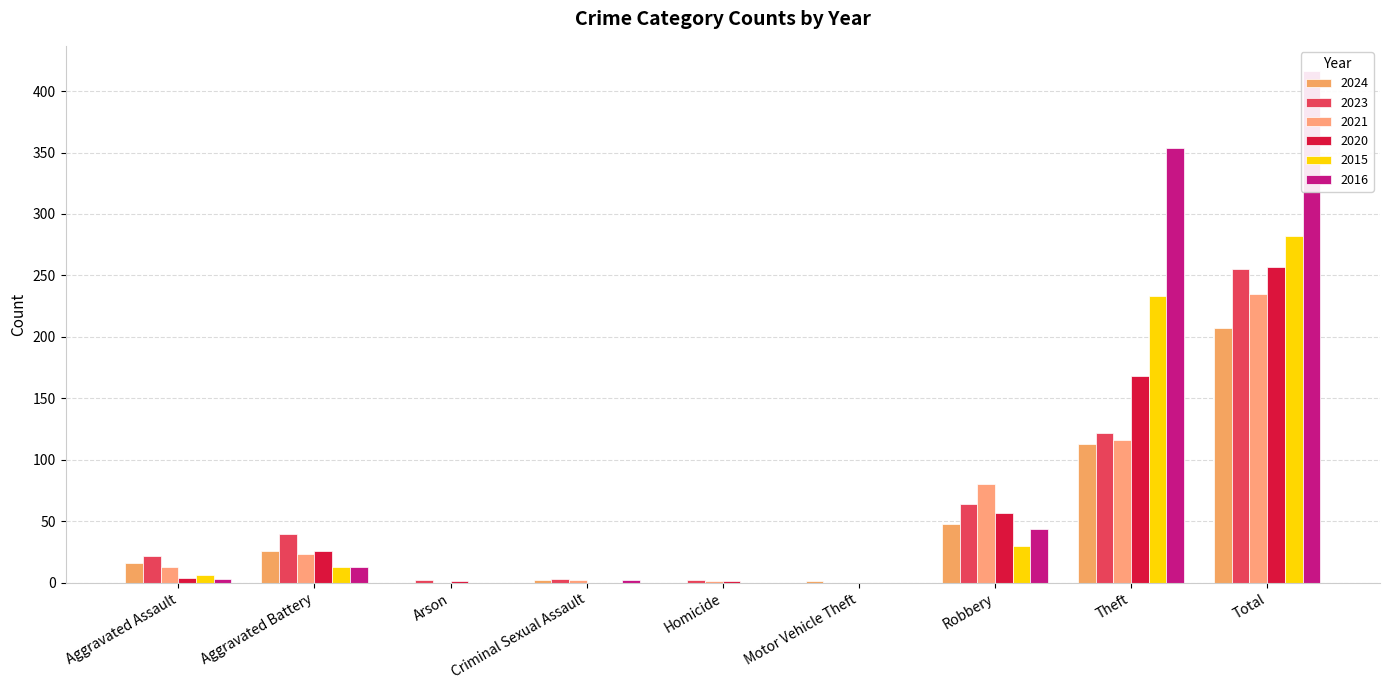

Reading left to right, transcribe all the data shown in this chart.

2024: Aggravated Assault=16	Aggravated Battery=26	Arson=0	Criminal Sexual Assault=2	Homicide=0	Motor Vehicle Theft=1	Robbery=48	Theft=113	Total=207
2023: Aggravated Assault=22	Aggravated Battery=40	Arson=2	Criminal Sexual Assault=3	Homicide=2	Motor Vehicle Theft=0	Robbery=64	Theft=122	Total=255
2021: Aggravated Assault=13	Aggravated Battery=23	Arson=0	Criminal Sexual Assault=2	Homicide=1	Motor Vehicle Theft=0	Robbery=80	Theft=116	Total=235
2020: Aggravated Assault=4	Aggravated Battery=26	Arson=1	Criminal Sexual Assault=0	Homicide=1	Motor Vehicle Theft=0	Robbery=57	Theft=168	Total=257
2015: Aggravated Assault=6	Aggravated Battery=13	Arson=0	Criminal Sexual Assault=0	Homicide=0	Motor Vehicle Theft=0	Robbery=30	Theft=233	Total=282
2016: Aggravated Assault=3	Aggravated Battery=13	Arson=0	Criminal Sexual Assault=2	Homicide=0	Motor Vehicle Theft=0	Robbery=44	Theft=354	Total=416